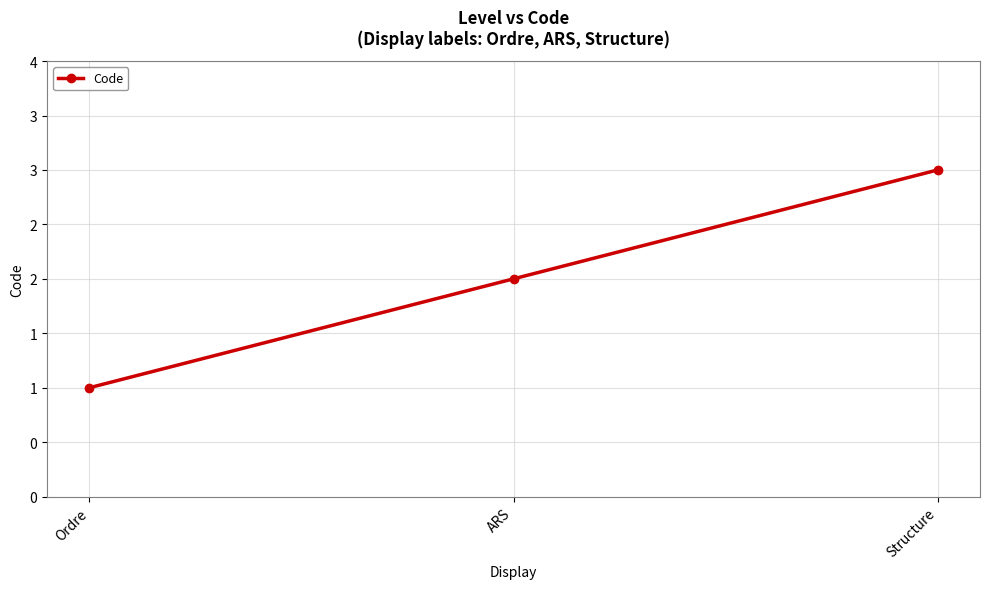

What is the value of the 2nd point from the left?

2